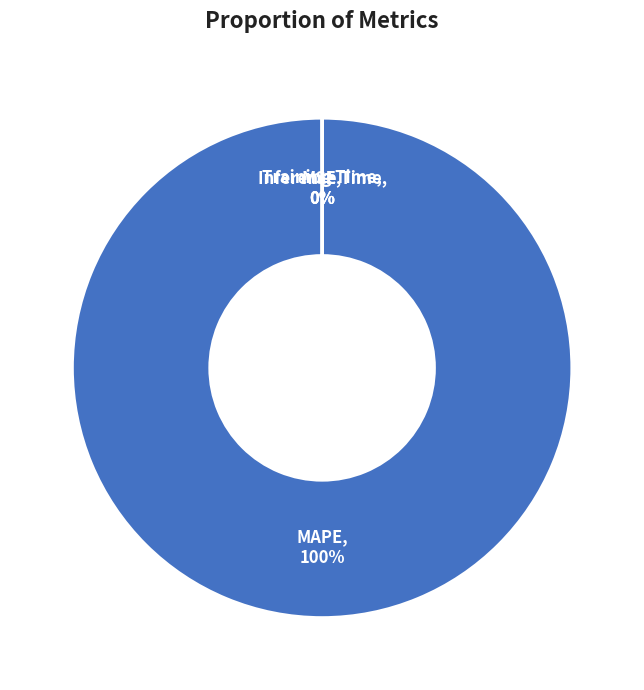

Rank the categories by value from highest to lowest.

MAPE, MSE, Training Time, Inference Time